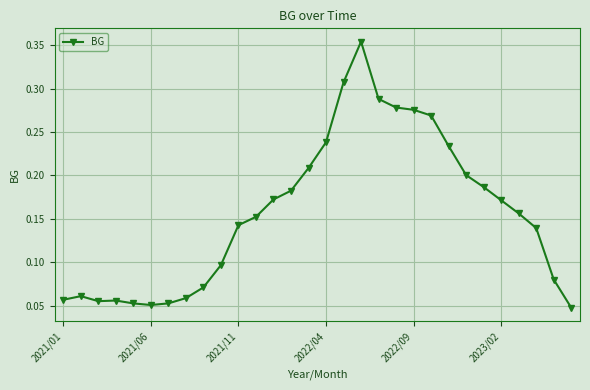

True or false: the data has more than 1 interior local peaks.

True